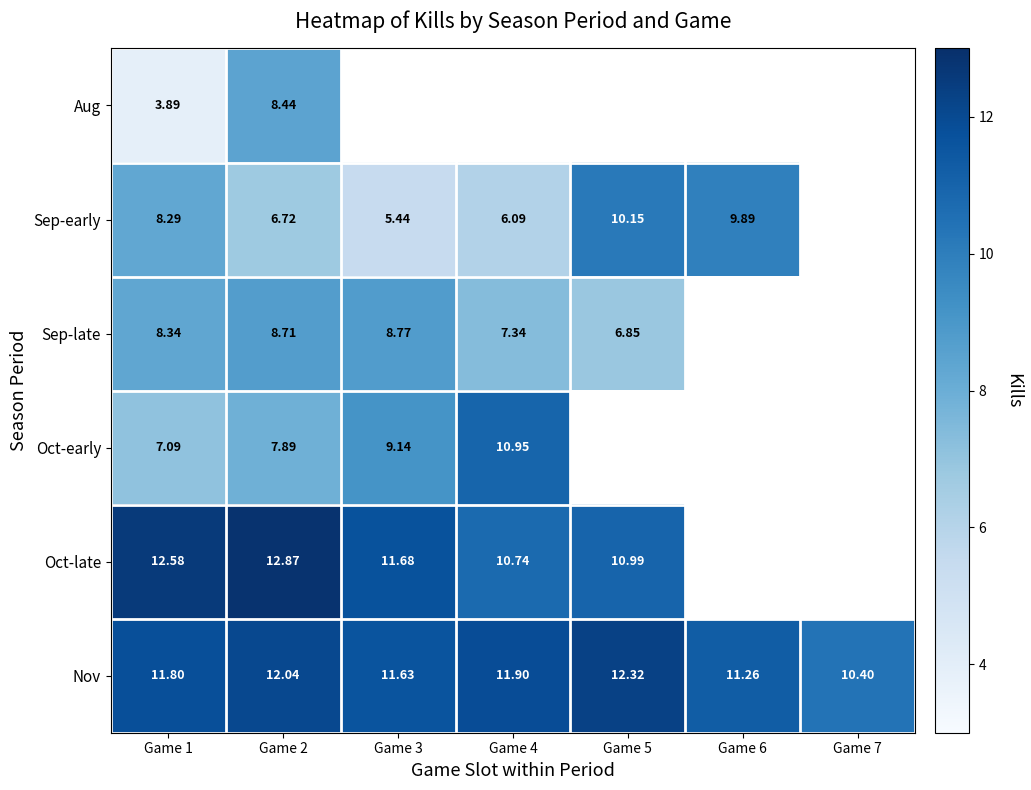

The value of Oct-early at Game 4 is 10.9. True or false?

True